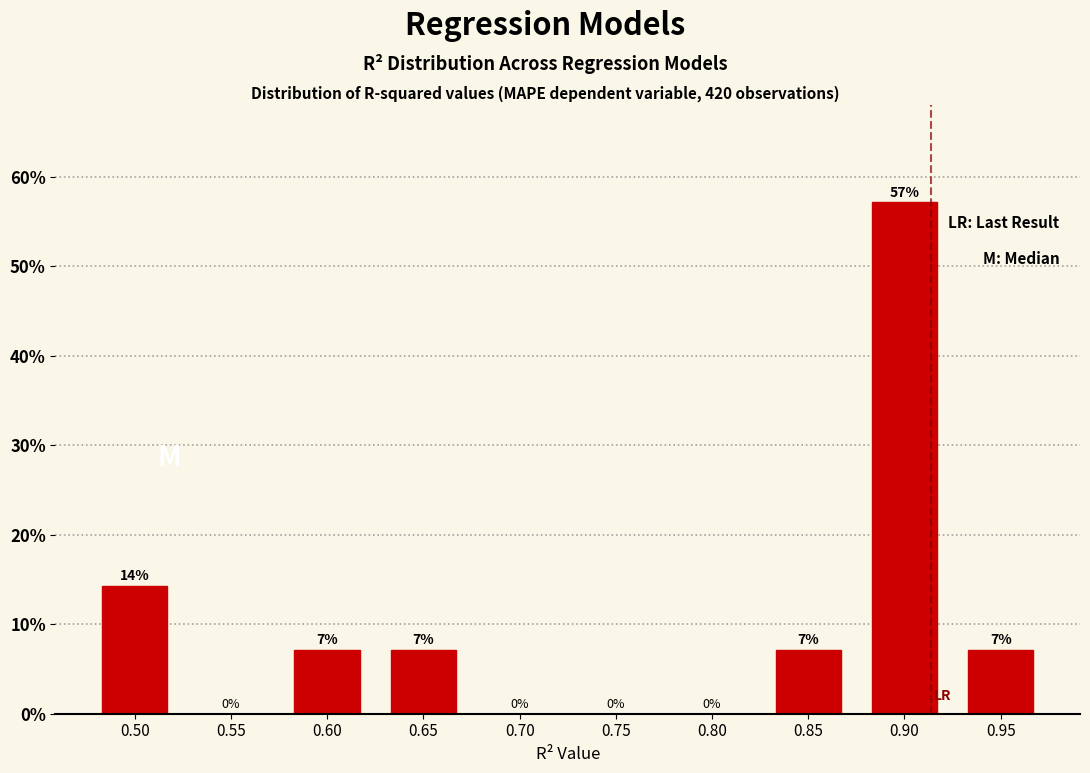

Which has a higher value, 0.70 or 0.90?

0.90